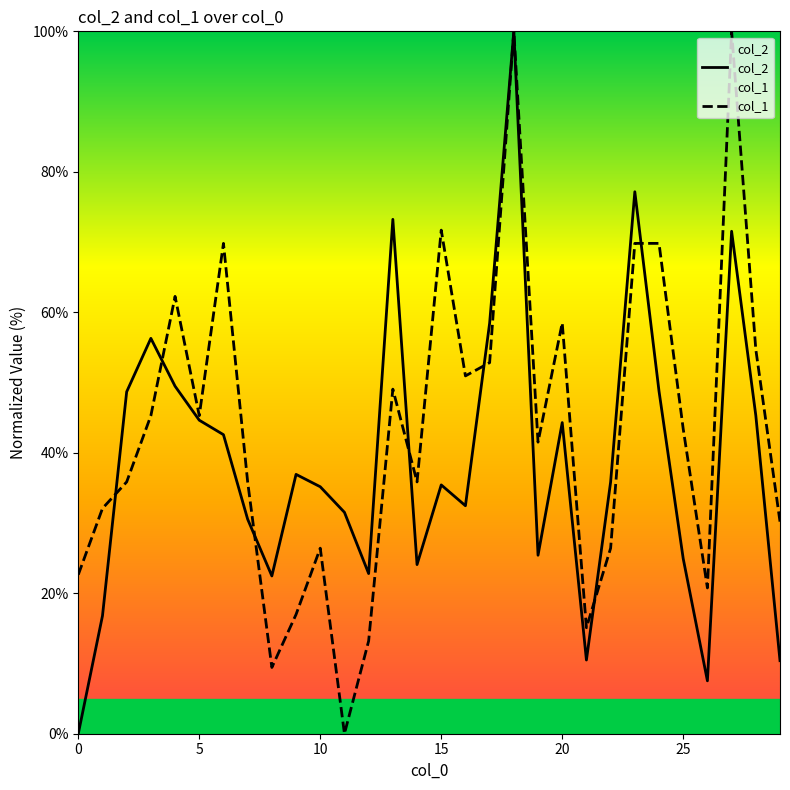

Reading left to right, transcribe all the data shown in this chart.

col_2: 0.0	16.8	48.7	56.3	49.5	44.6	42.6	30.5	22.5	36.9	35.2	31.5	22.8	73.2	24.1	35.4	32.5	58.5	100.0	25.4	44.3	10.5	35.8	77.2	48.8	24.9	7.5	71.5	45.3	10.4
col_1: 22.6	32.1	35.8	45.3	62.3	45.3	69.8	35.8	9.4	17.0	26.4	0.0	13.2	49.1	35.8	71.7	50.9	52.8	100.0	41.5	58.5	15.1	26.4	69.8	69.8	43.4	20.8	100.0	54.7	30.2